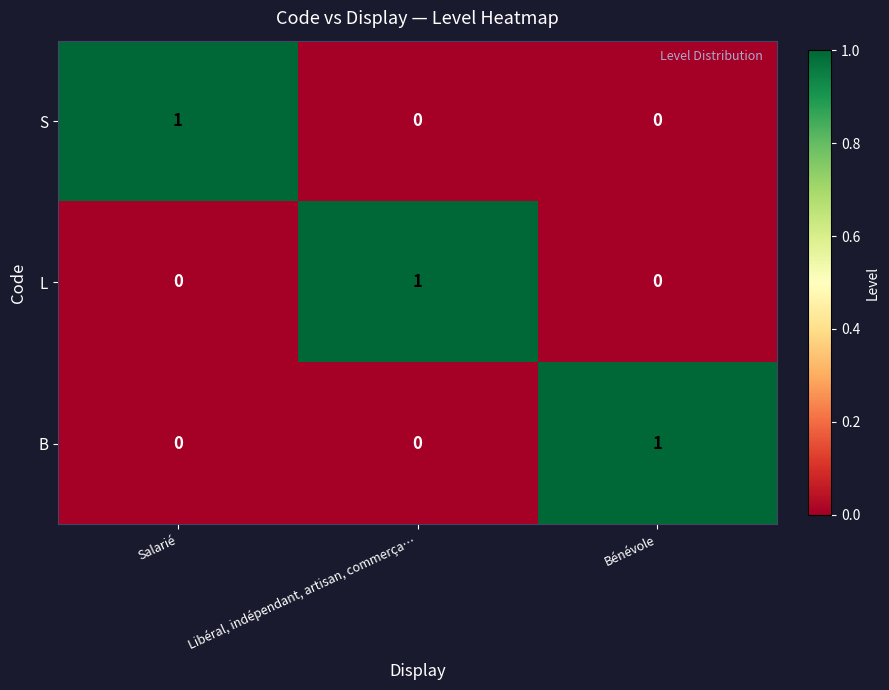

Which category has the highest value in the S series?

Salarié